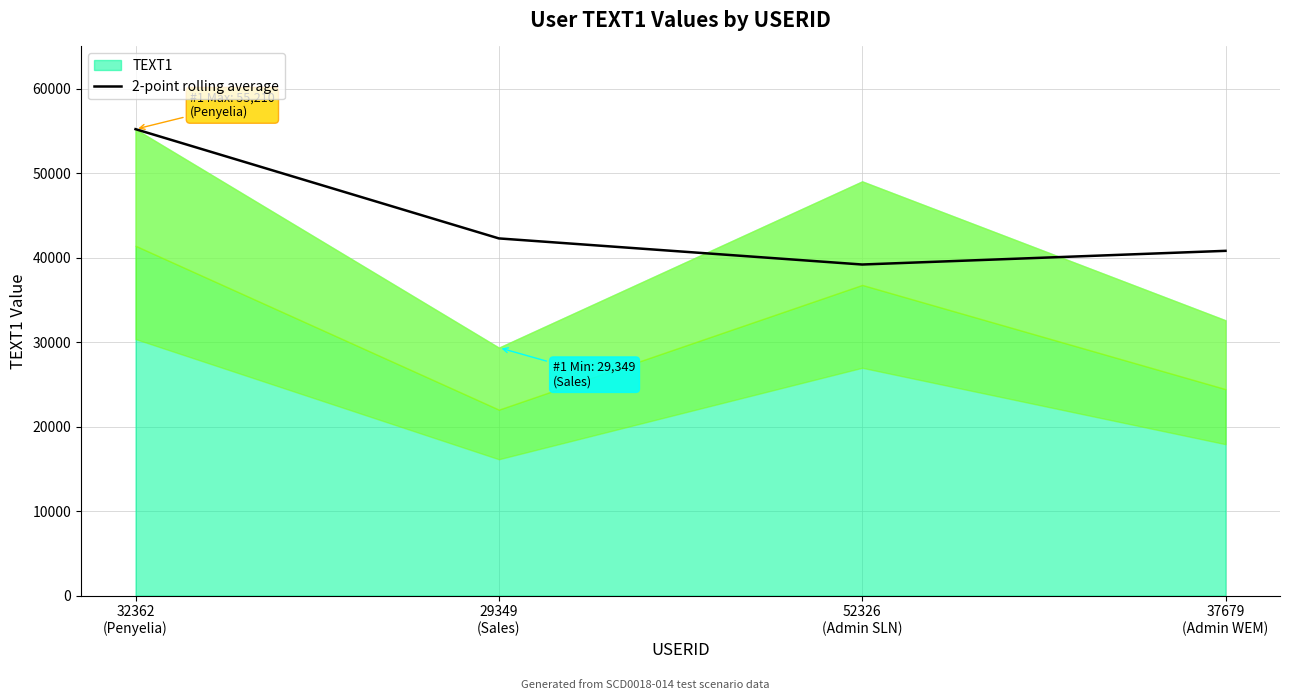

What is the label of the 1st point from the right?

37679
(Admin WEM)